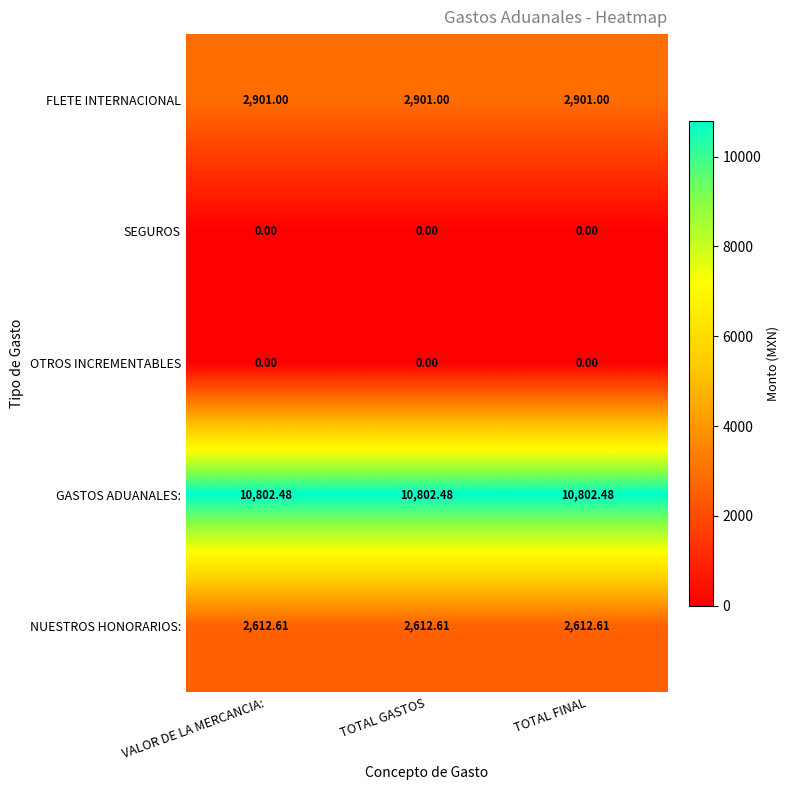

Is the value of FLETE INTERNACIONAL at TOTAL FINAL greater than the value of NUESTROS HONORARIOS: at TOTAL GASTOS?

Yes